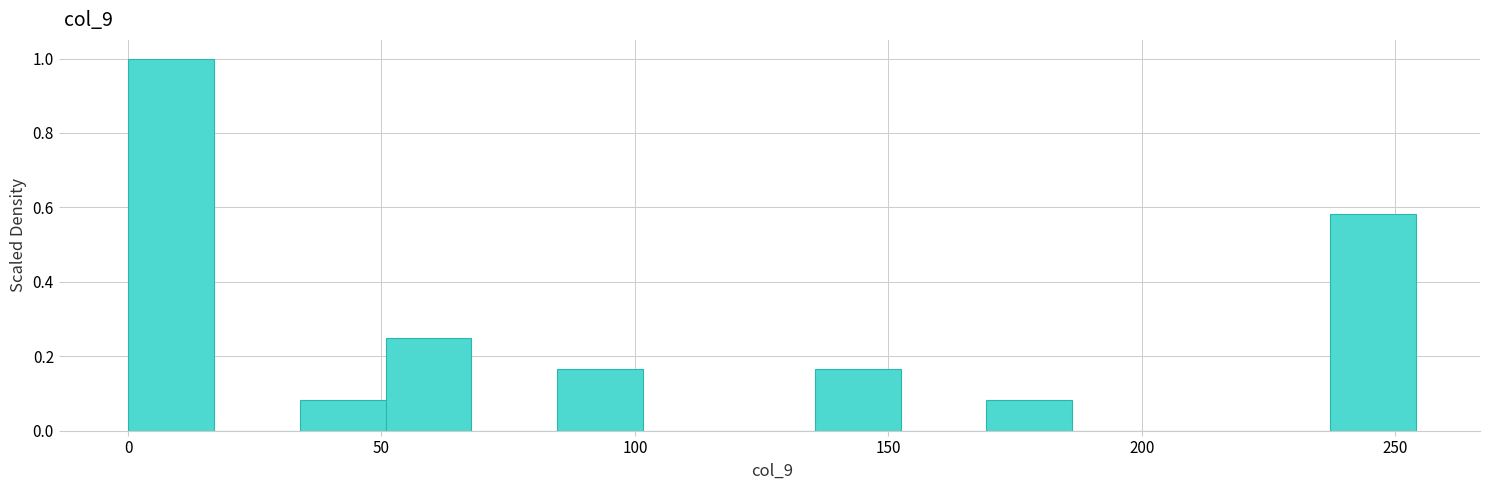

Around what value on the x-axis is the tallest bar? Give the approximate position of its centre, as read against the axis.

10